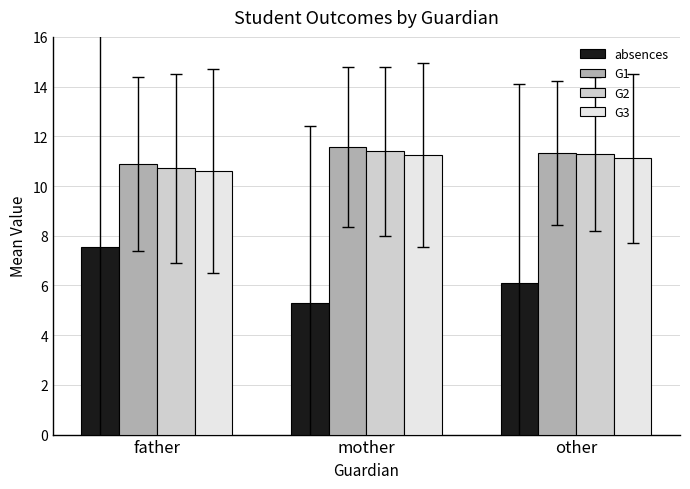

How many values in the absences series are below 6?

1